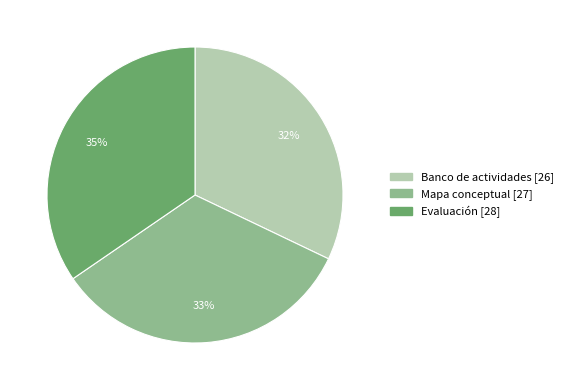

To the nearest percent, what portion does Evaluación represent?

35%